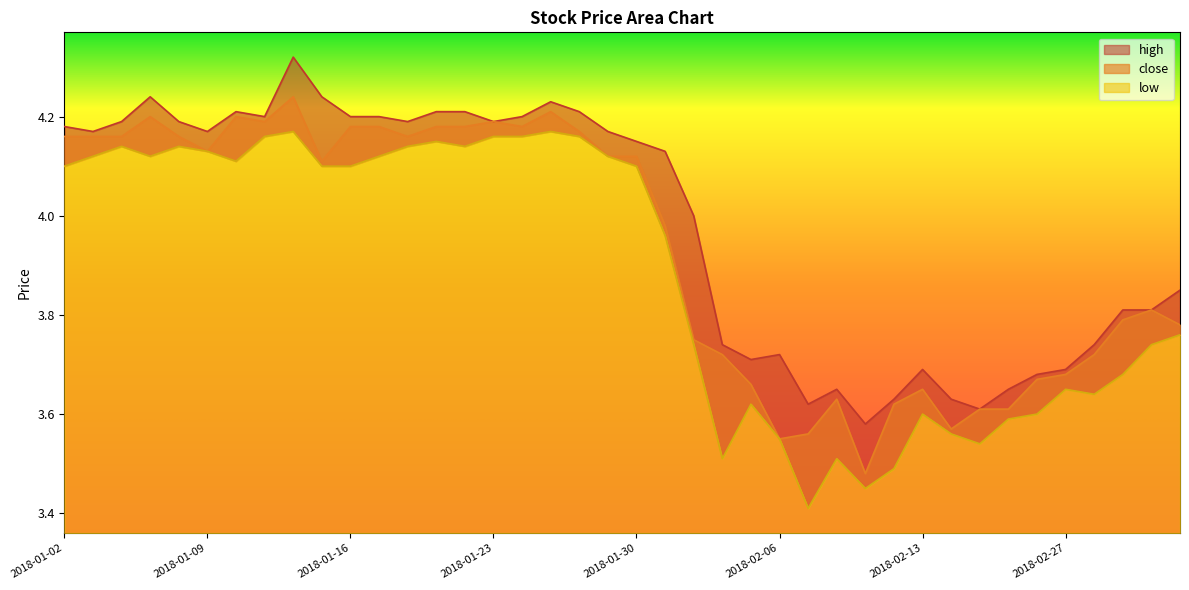

The low series shows 1.4 at 2018-01-31. True or false?

False